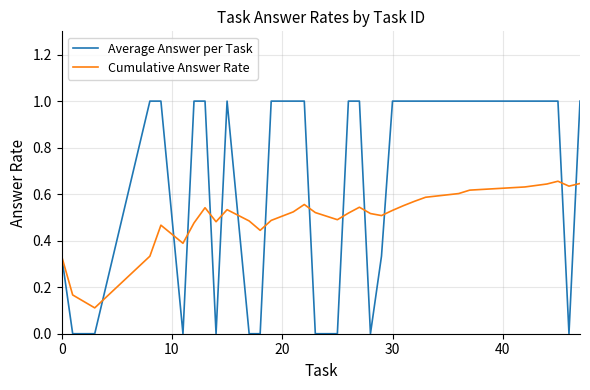

How many Cumulative Answer Rate values are between 0 and 1?

32